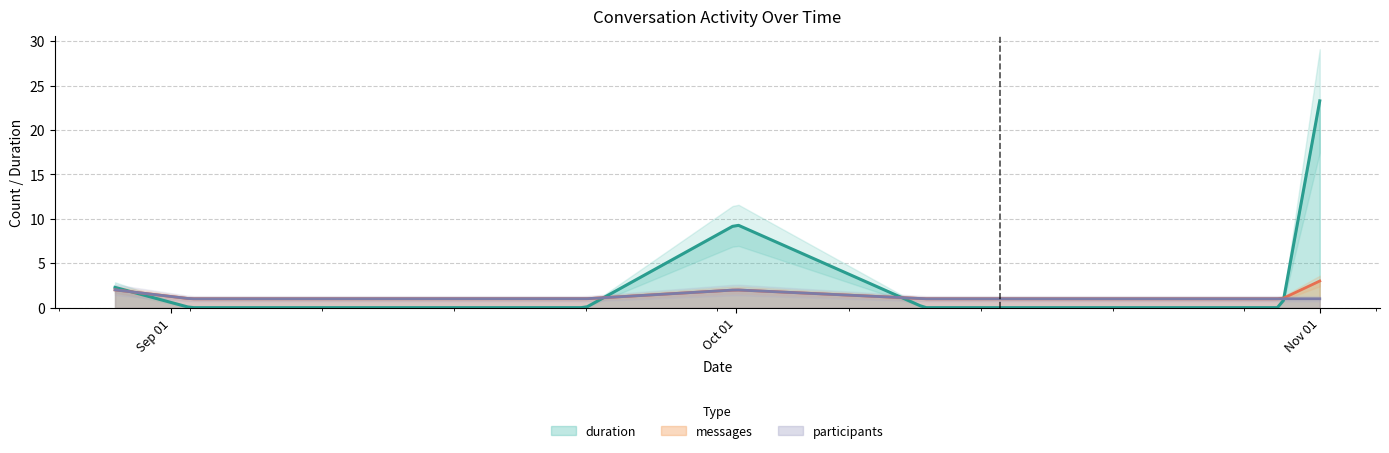

At which label does duration reach its minimum?

2024-09-02